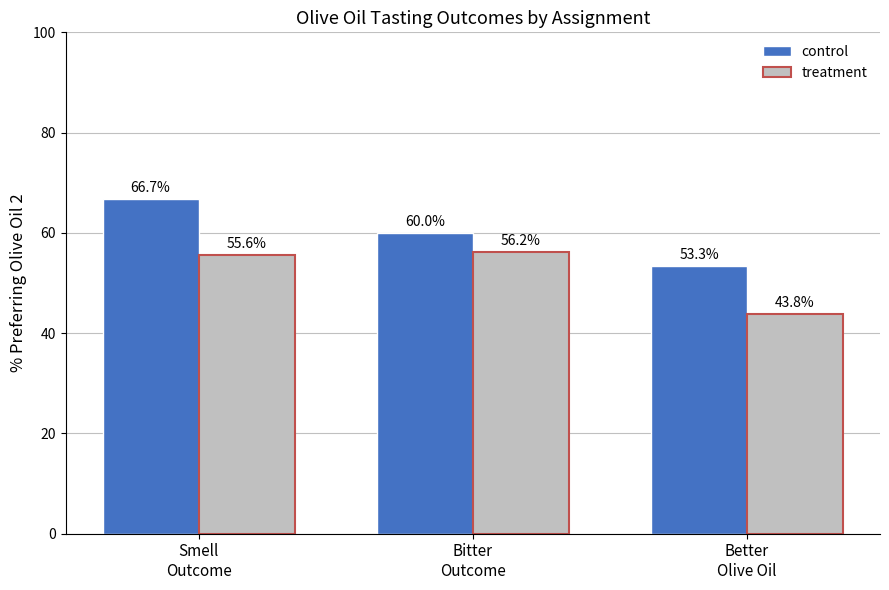

Rank the series by their average value, from lowest to highest.

treatment, control